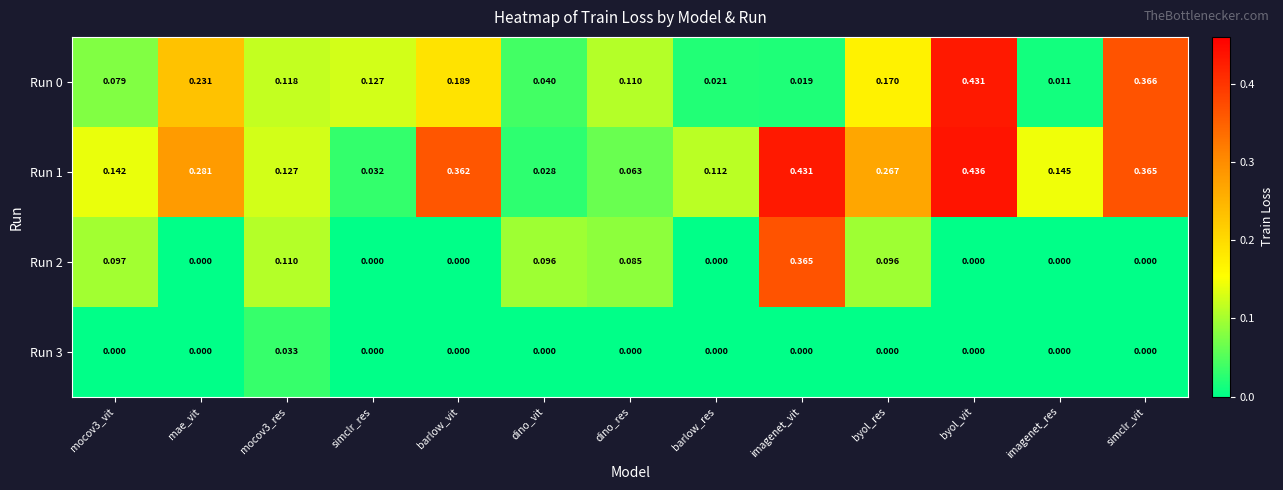

Is the value of Run 0 at byol_vit greater than the value of Run 1 at barlow_res?

Yes